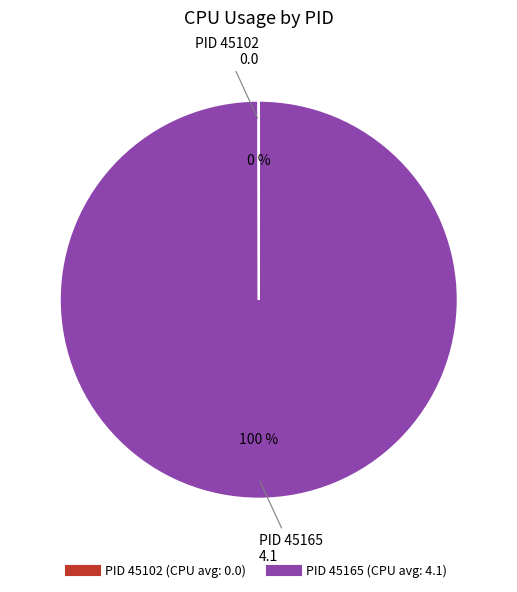

Does any single category account for the majority?

Yes